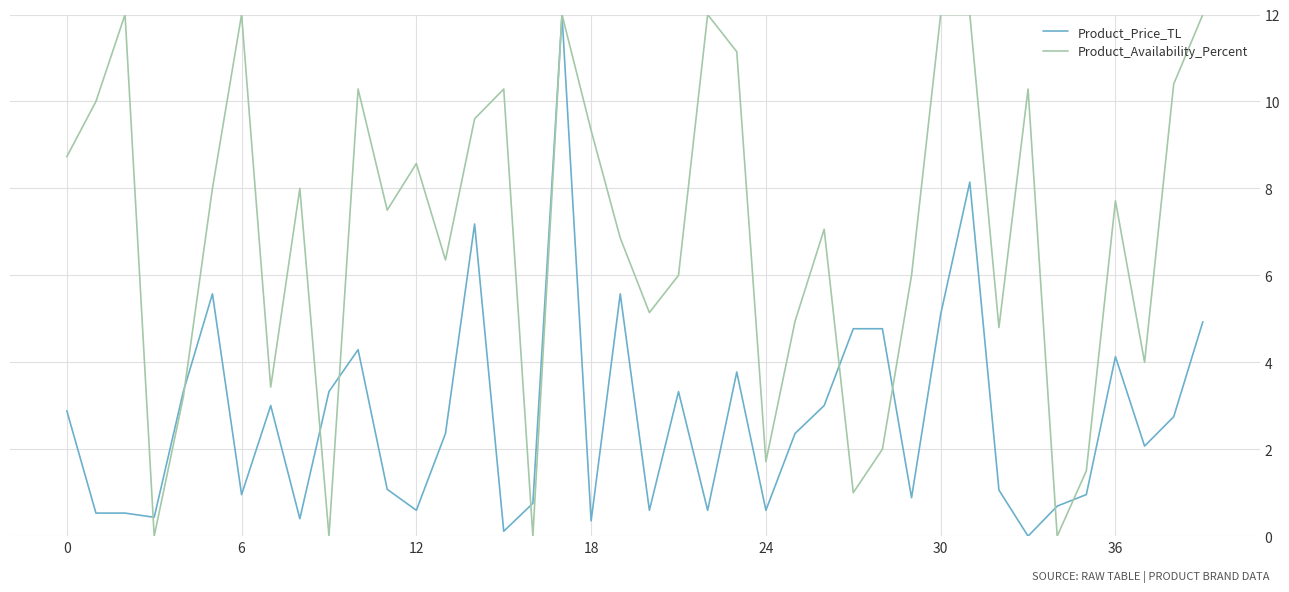

What is the highest value of the Product_Price_TL series?

12.0